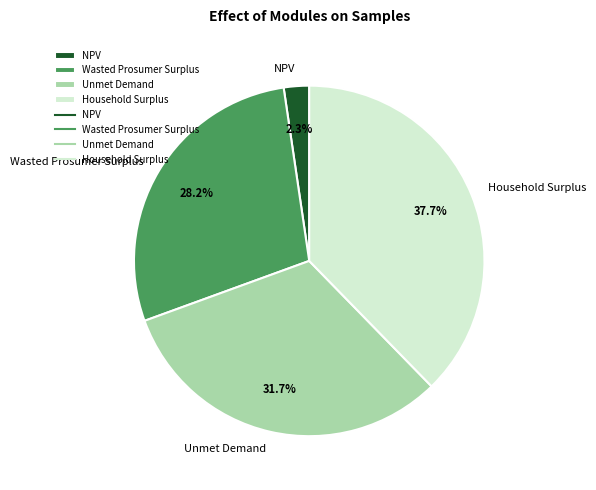

Which slice is the smallest?

NPV